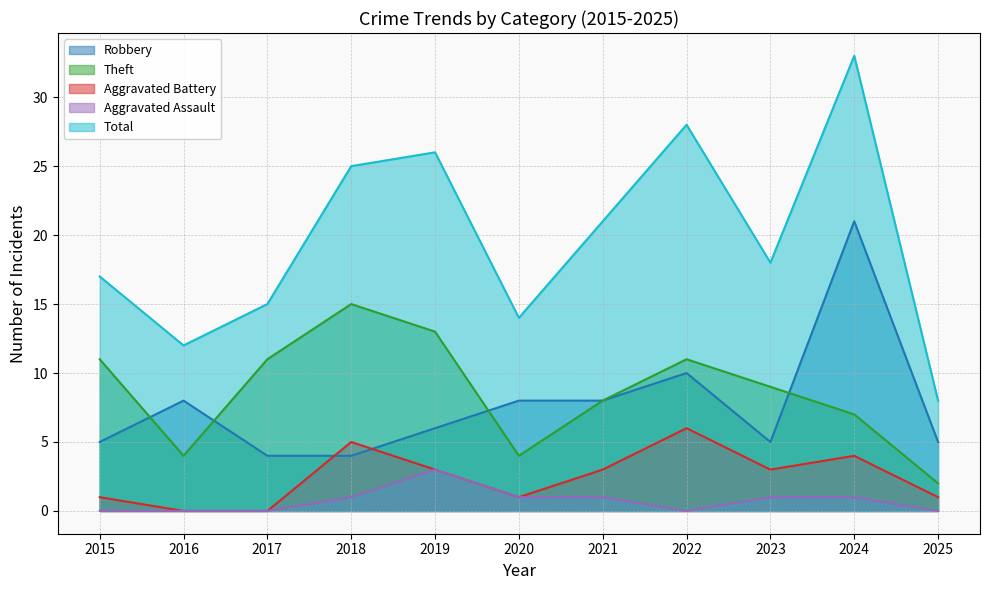

The Total series shows 33 at 2024. True or false?

True